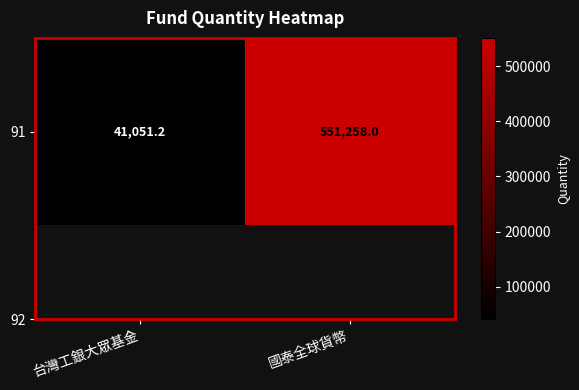

What is the change in value from 台灣工銀大眾基金 to 國泰全球貨幣?

+510206.8